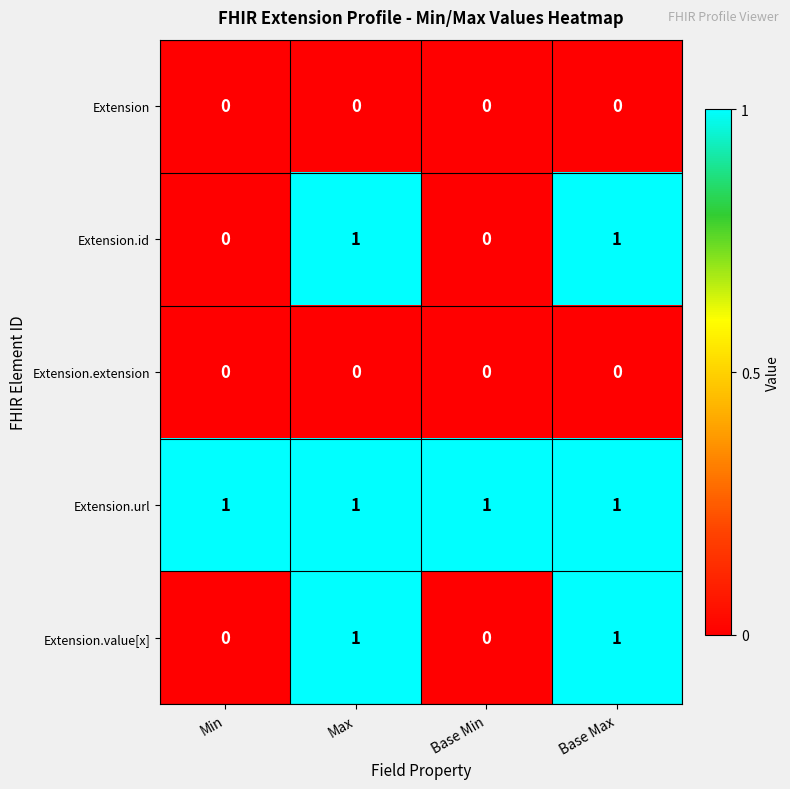

How many series are shown in this chart?

5